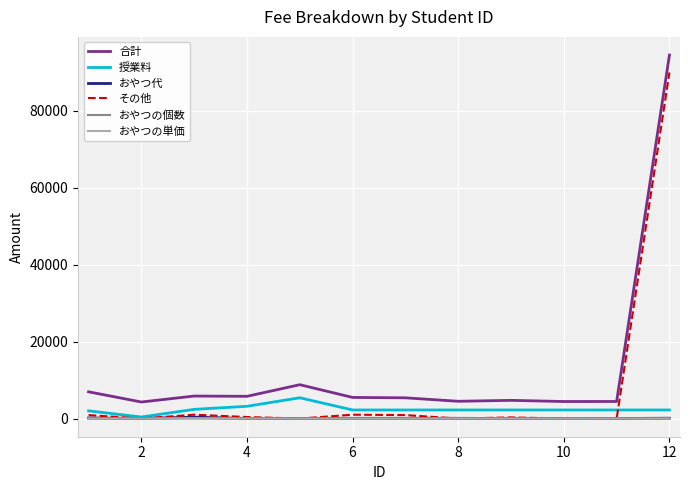

True or false: おやつの単価 has more than 0 points higher than both neighbors.

True